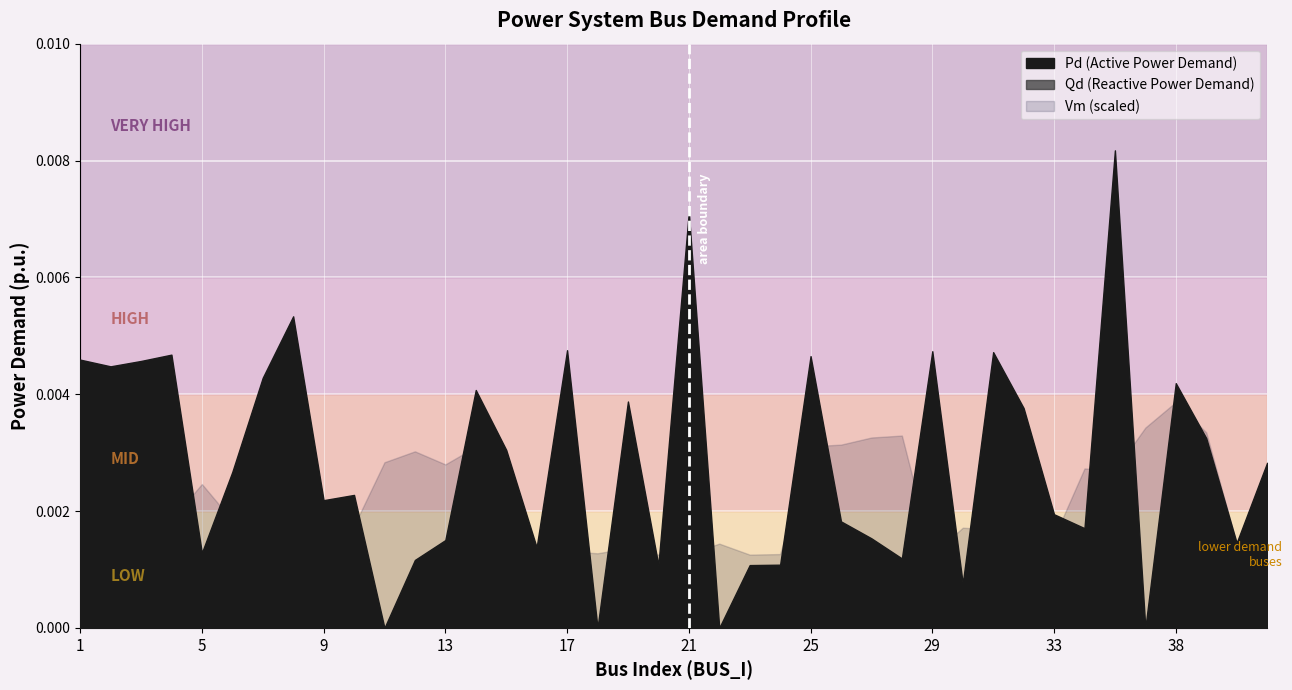

Is it true that Vm equals 1.5 at 2?

False